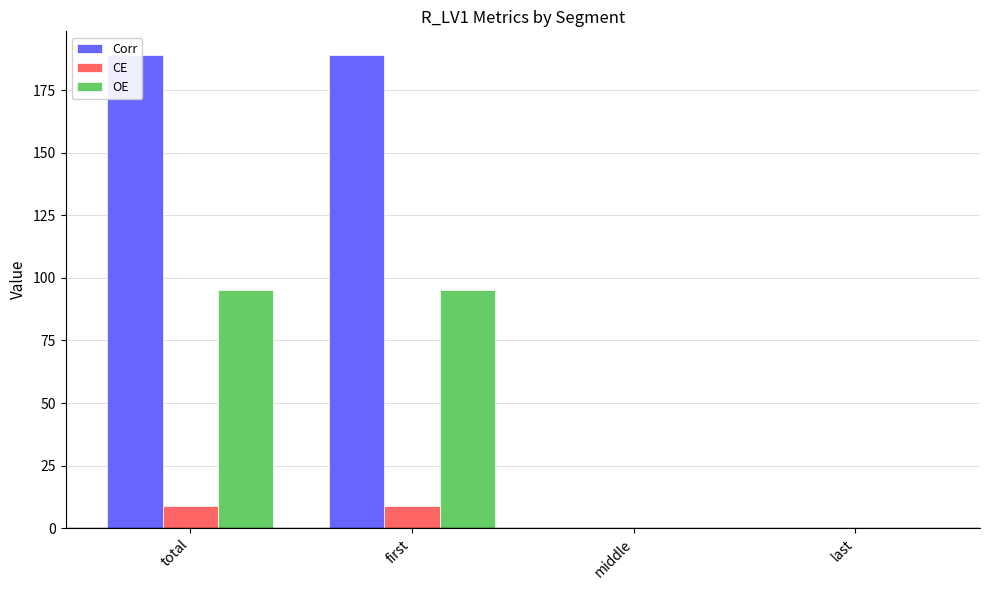

Reading left to right, extract all data points from this chart.

Corr: 189	189	0	0
CE: 9	9	0	0
OE: 95	95	0	0